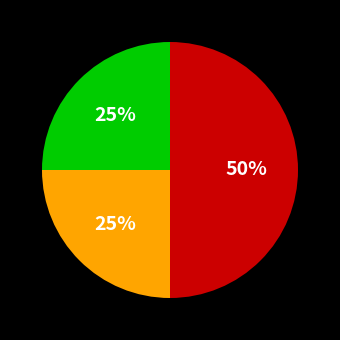

To the nearest percent, what is the difference between the largest and smallest slice percentages?

25%